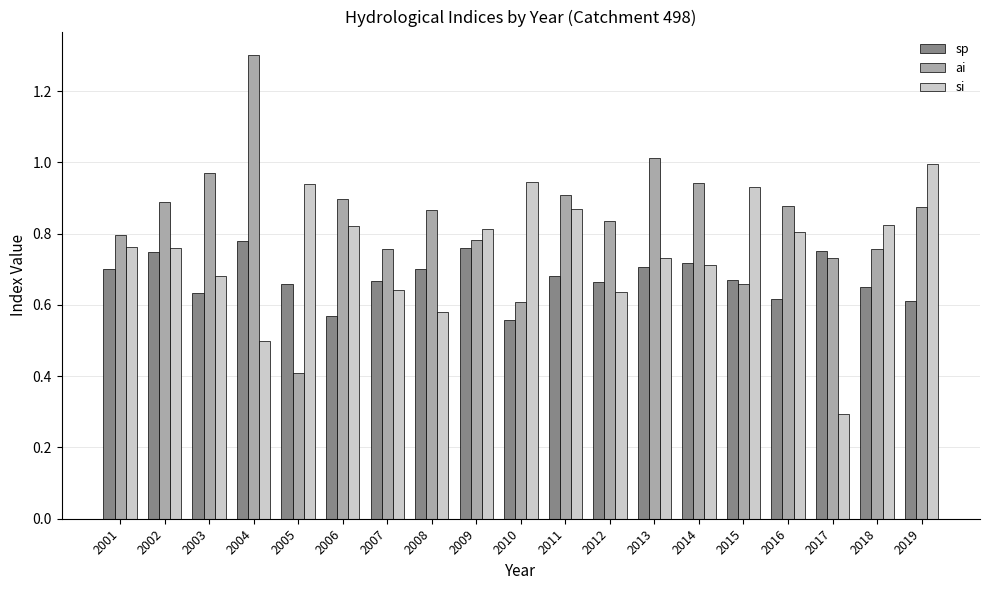

Which series has the largest range (max minus min)?

ai